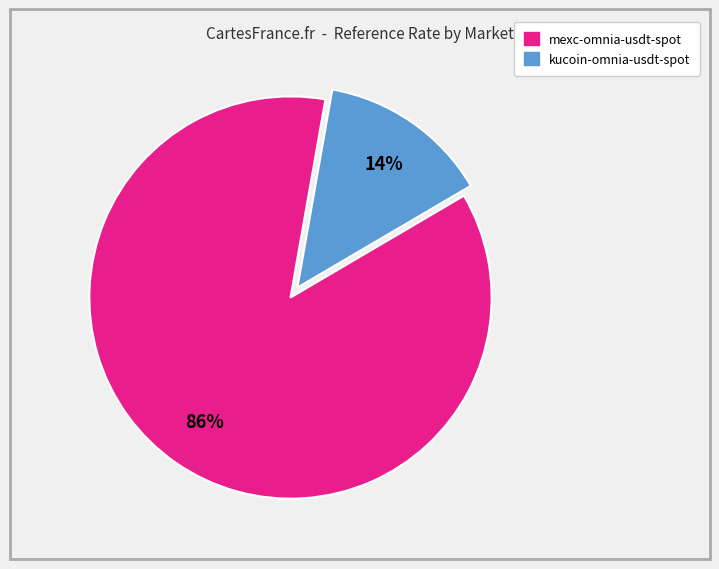

Is there any slice that represents more than half of the pie?

Yes